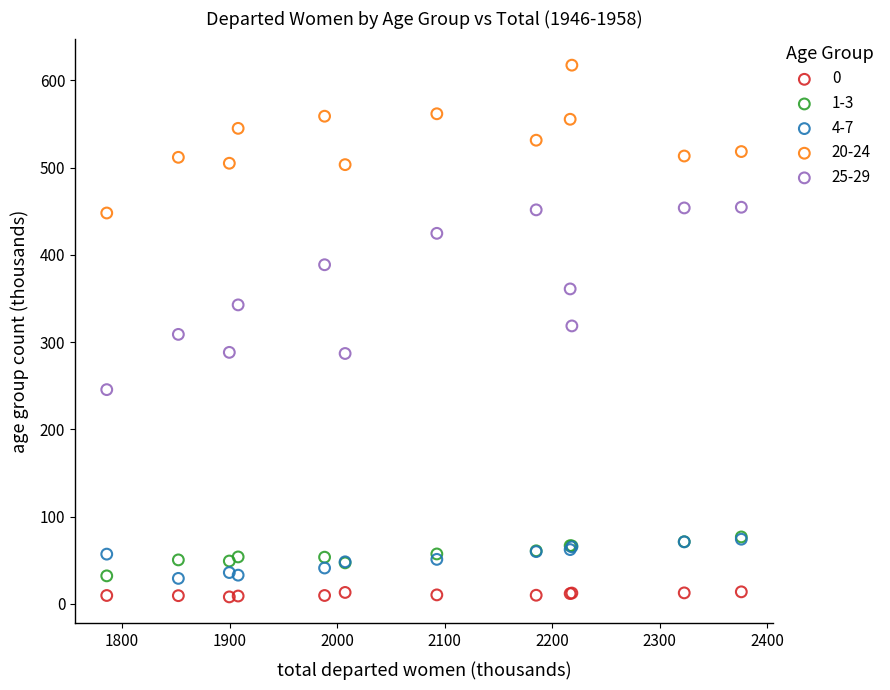

Which series reaches the maximum Y coordinate?

20-24